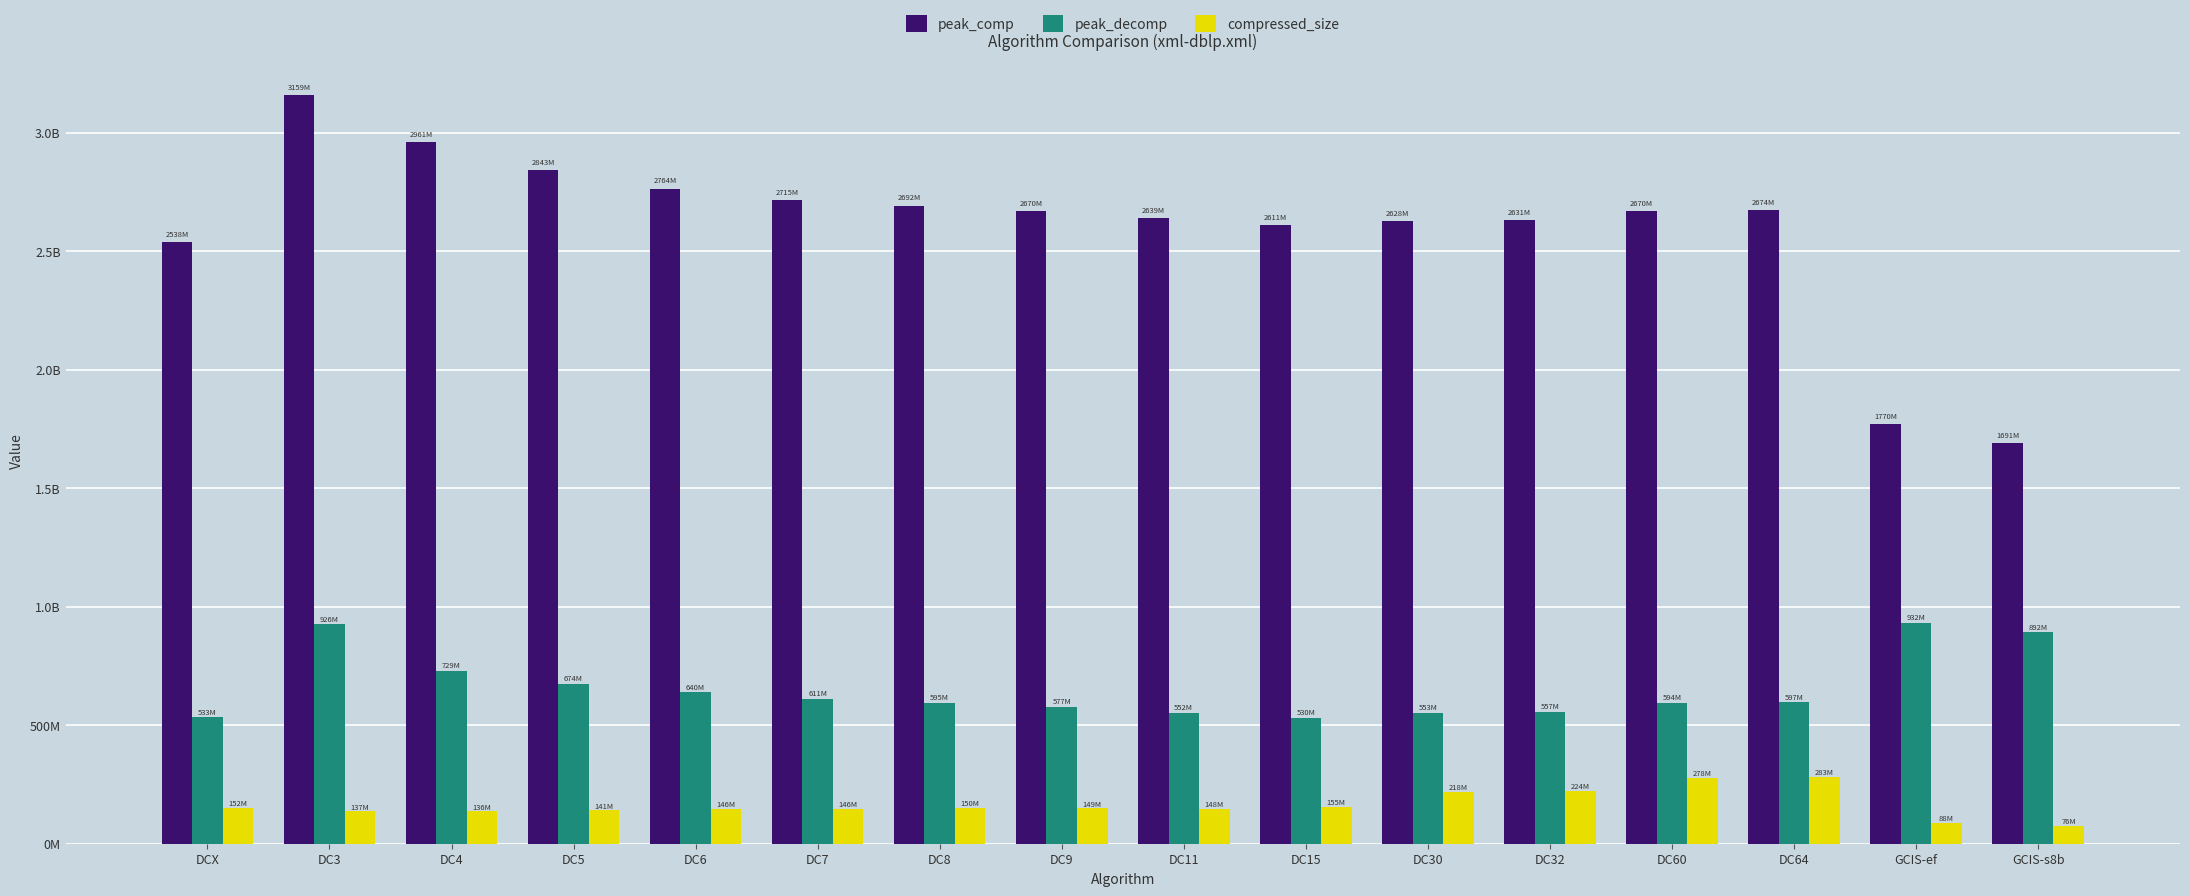

Where is peak_comp nearest to the value 2425085006?

DCX